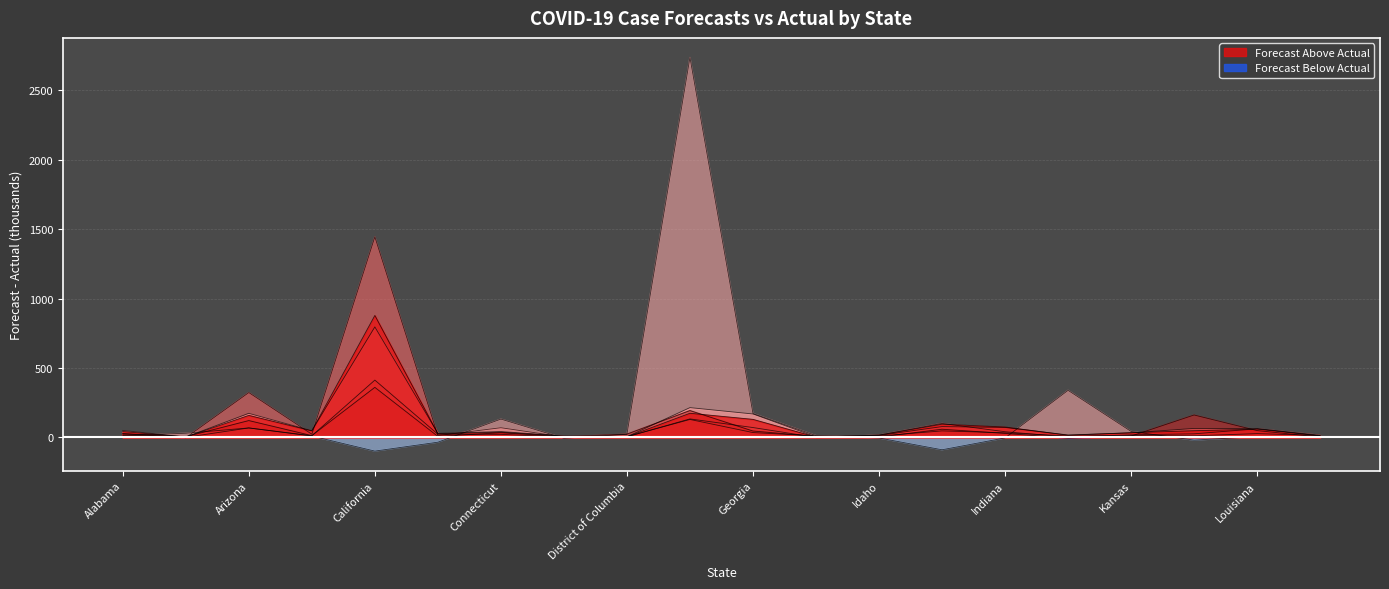

What is the maximum value shown in the chart?

2737.2